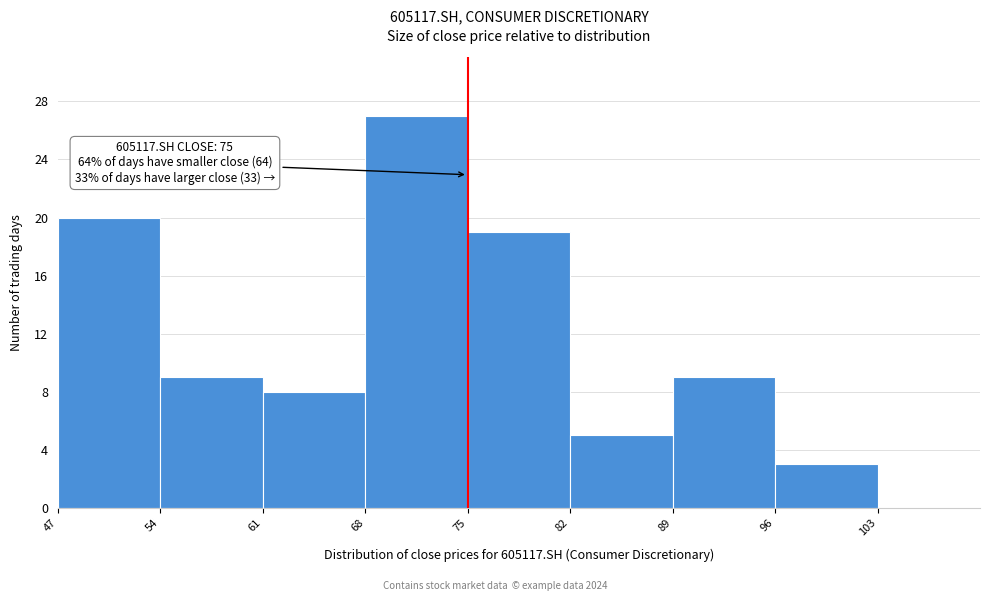

Which range on the x-axis has the tallest bar?

68 to 75